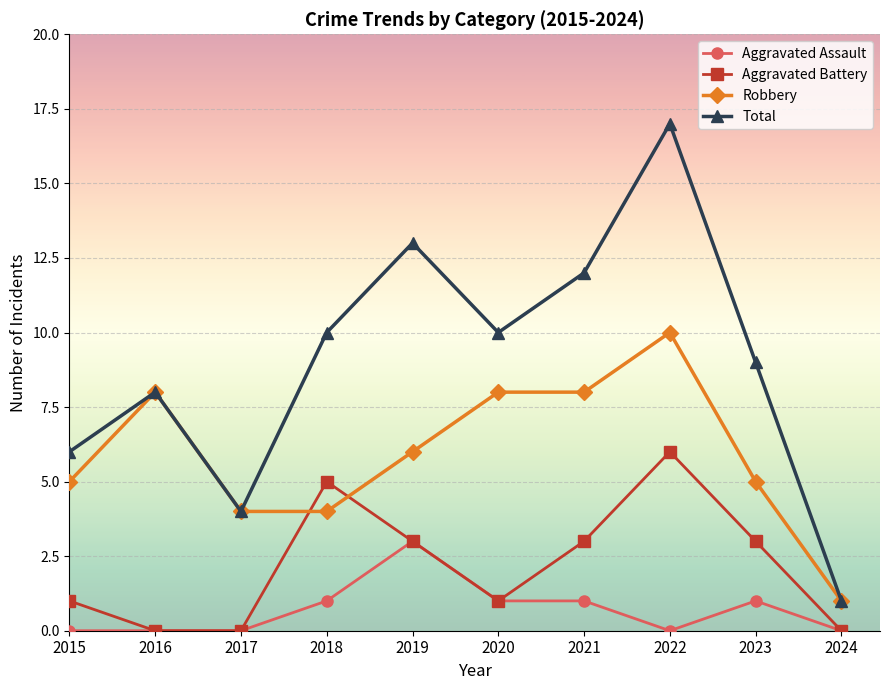

What is the value of the Aggravated Battery point at the 6th from the left?

1